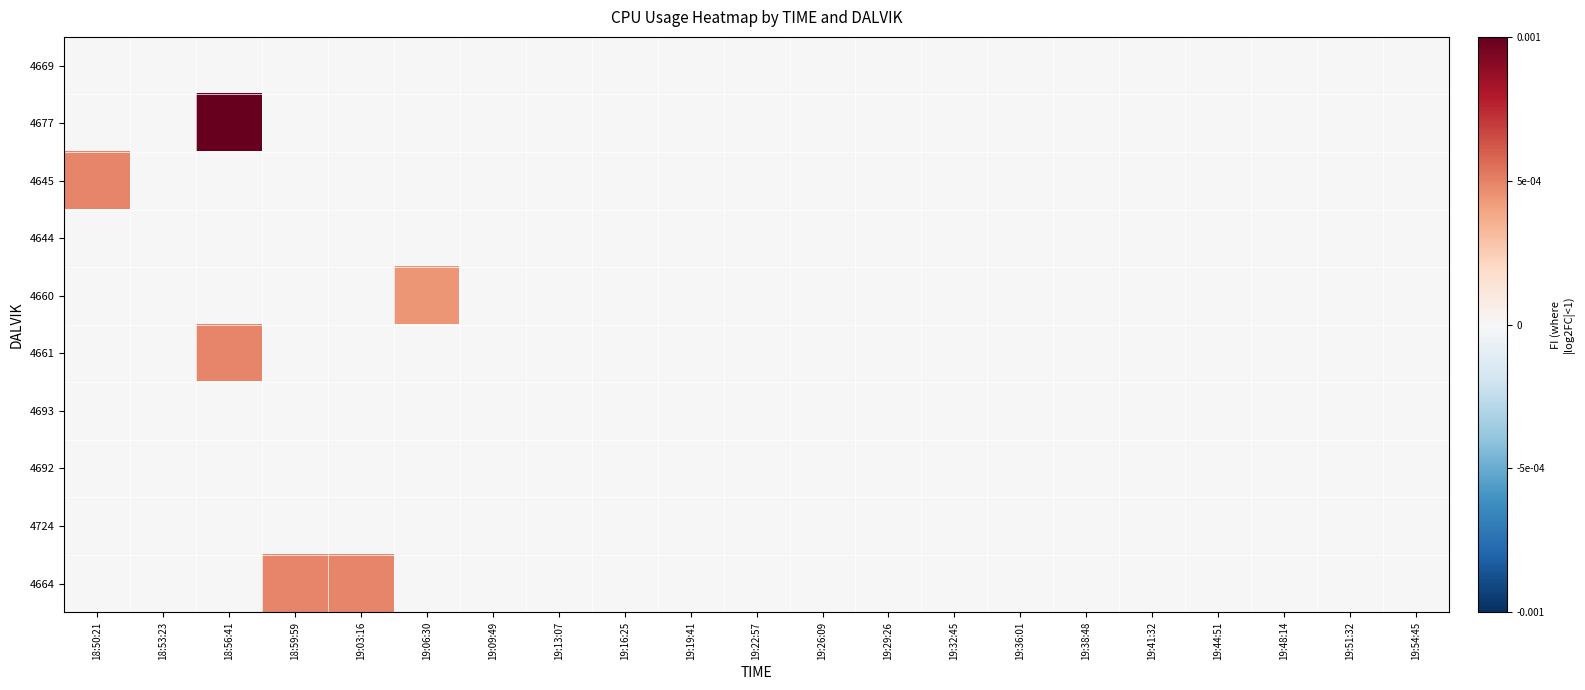

Rank the series by their maximum value, from lowest to highest.

4669, 4644, 4693, 4692, 4724, 4660, 4645, 4661, 4664, 4677